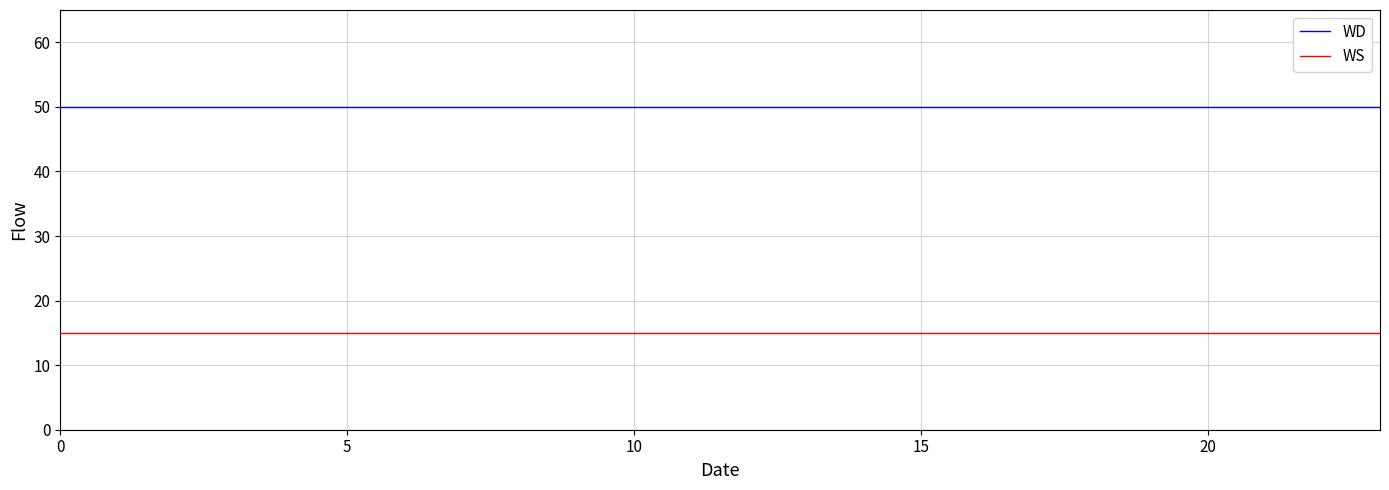

Which series has the largest total across all categories?

WD